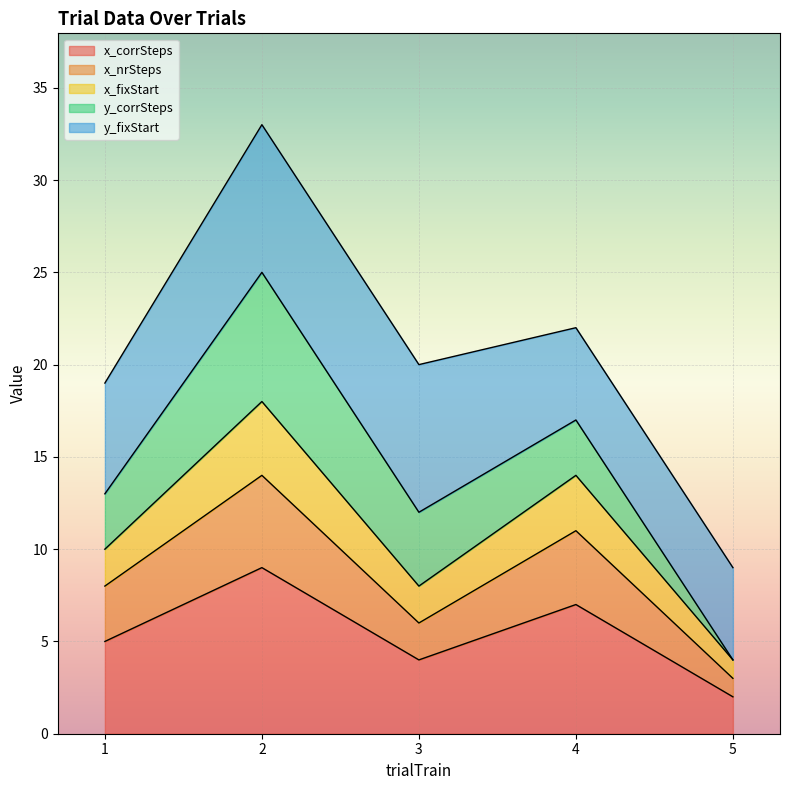

At which category is the sum across all series the highest?

2